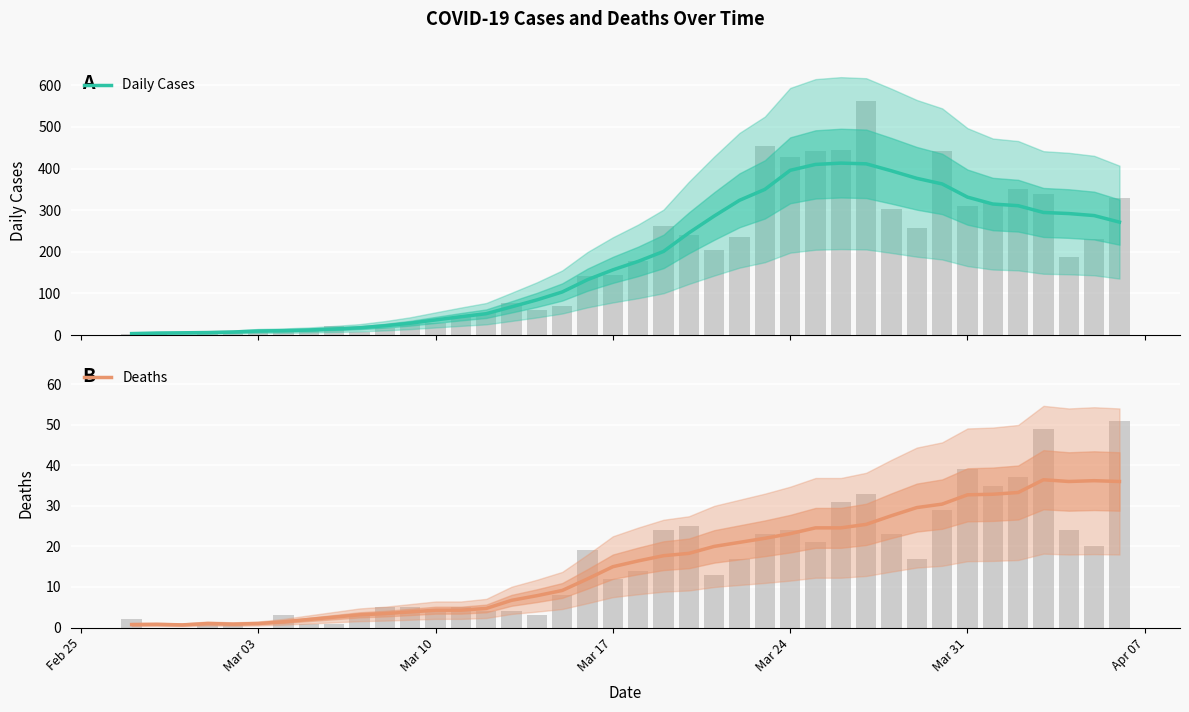

How many series are shown in this chart?

2